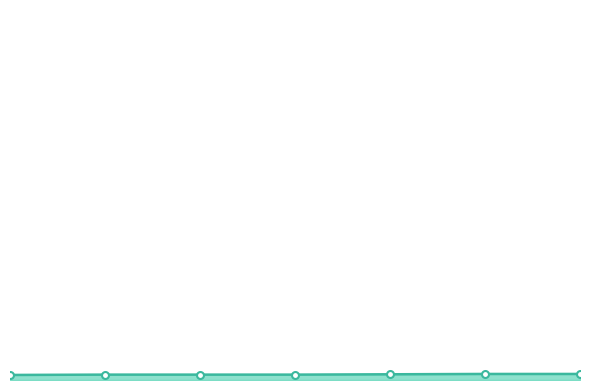

Rank the categories by value from lowest to highest.

0, 1, 2, 3, 4, 5, 6